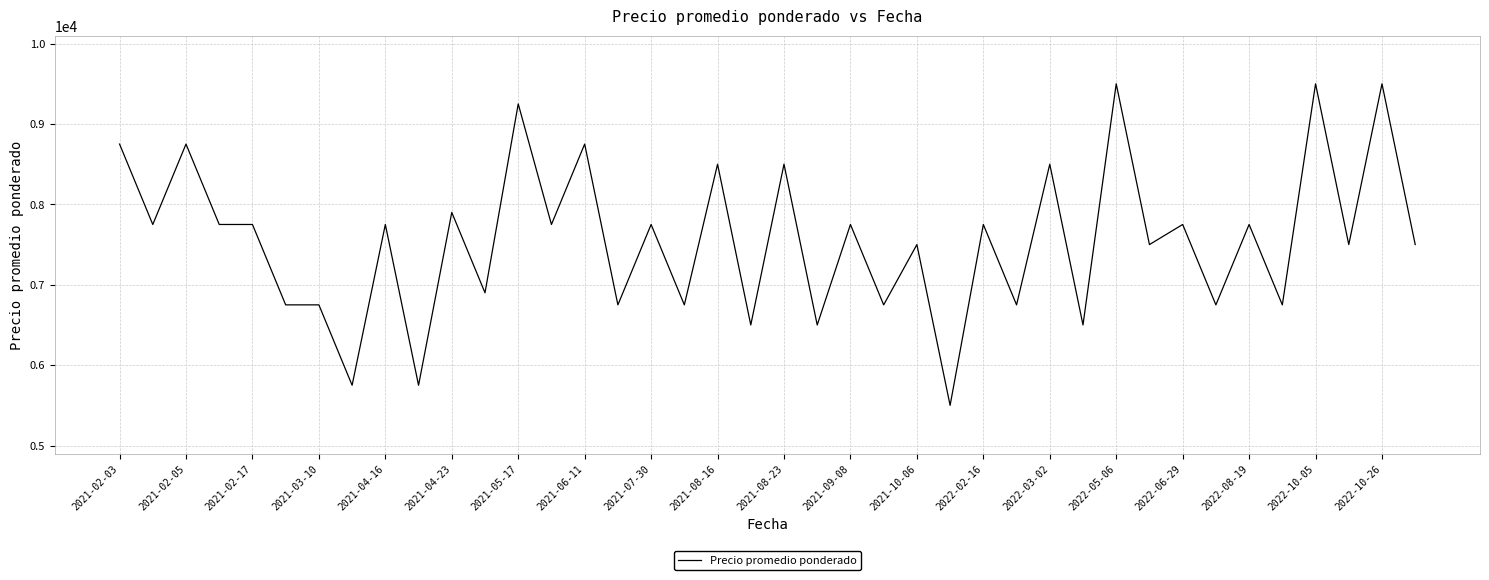

What is the maximum value shown in the chart?

9500